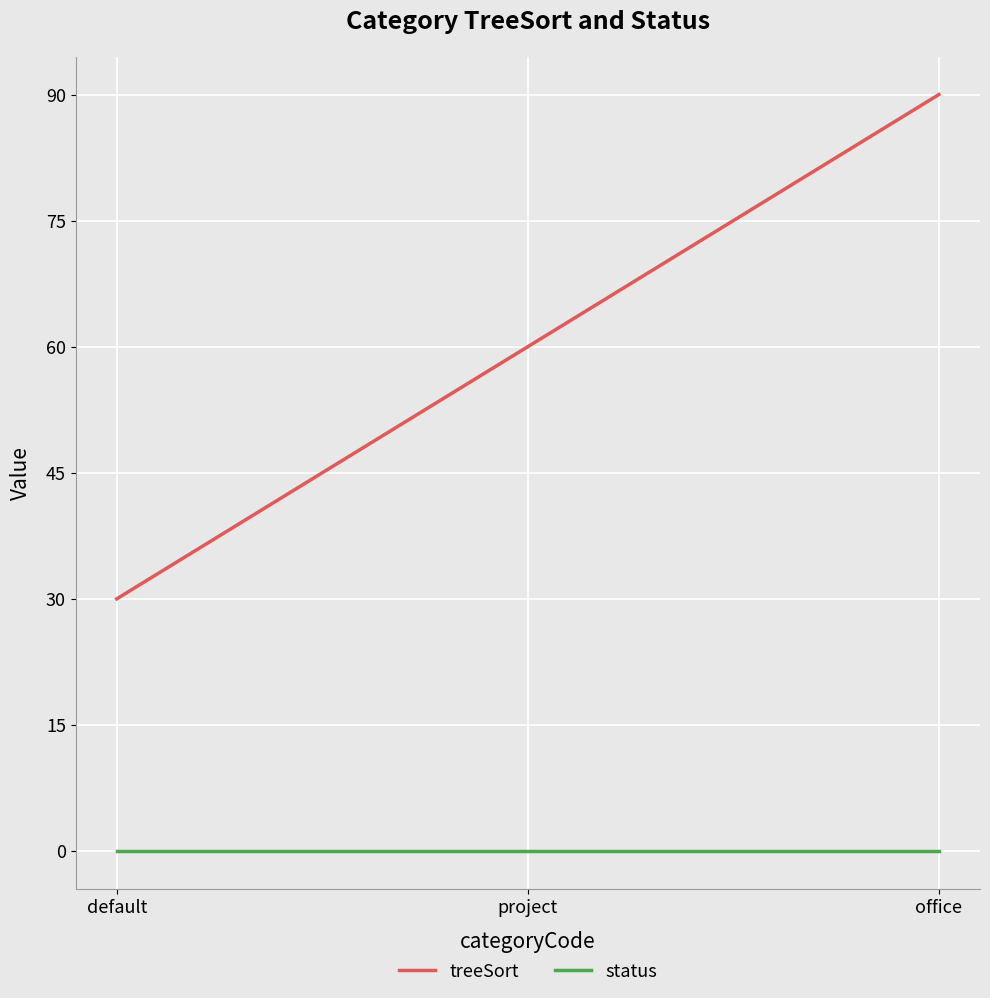

Rank the series by their average value, from highest to lowest.

treeSort, status